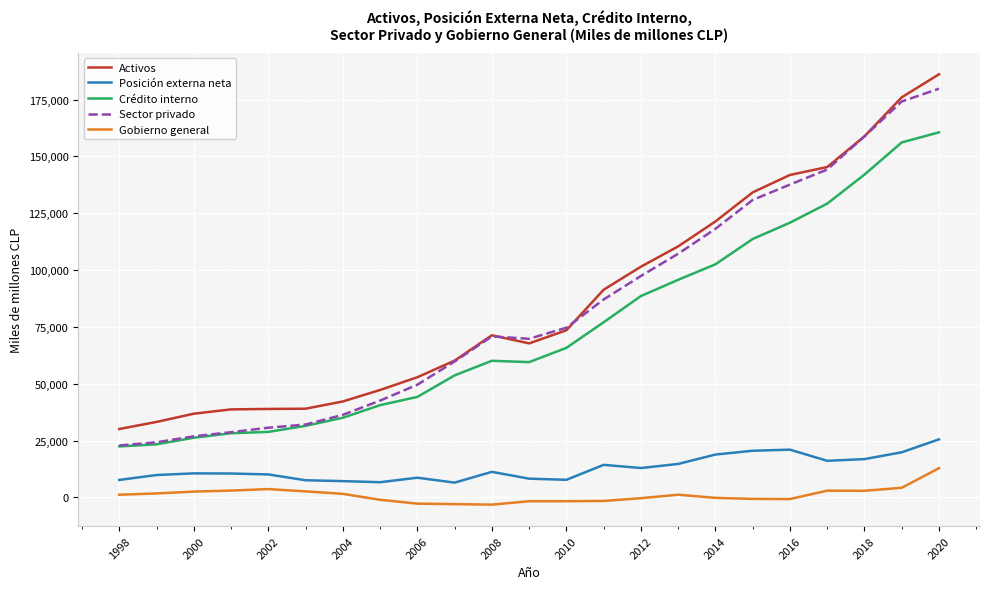

At how many categories does at least one series exceed 118000?

7